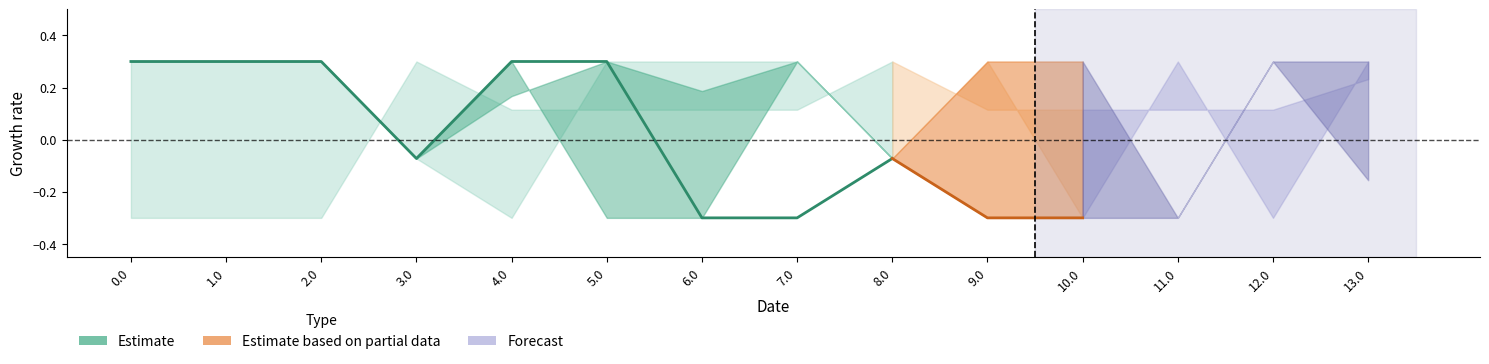

What is the sum of all values?

0.8